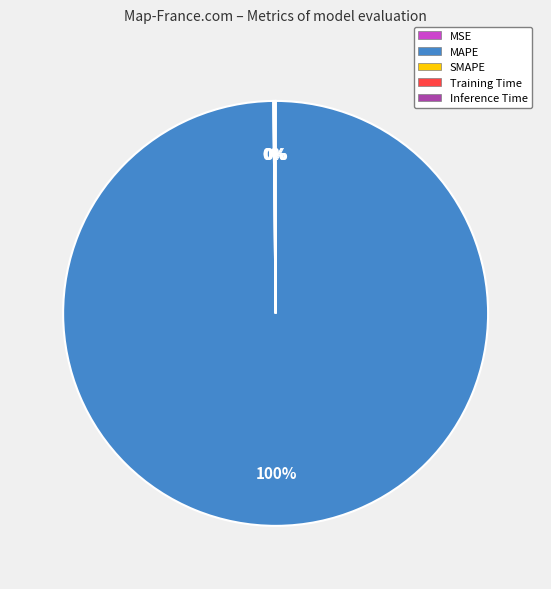

To the nearest percent, what is the average slice percentage?

20%